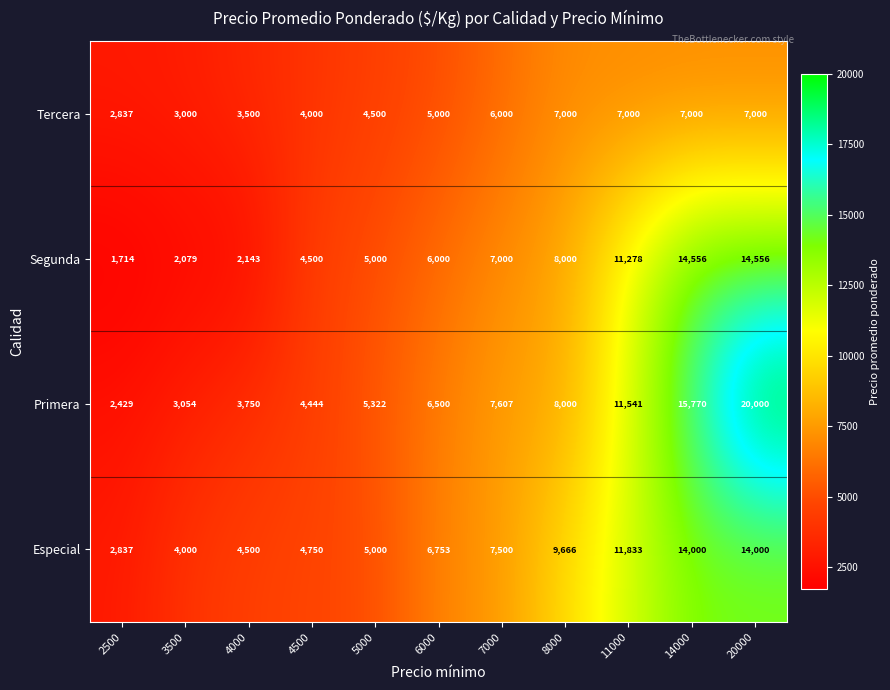

Which category has the lowest value across all series?

2500